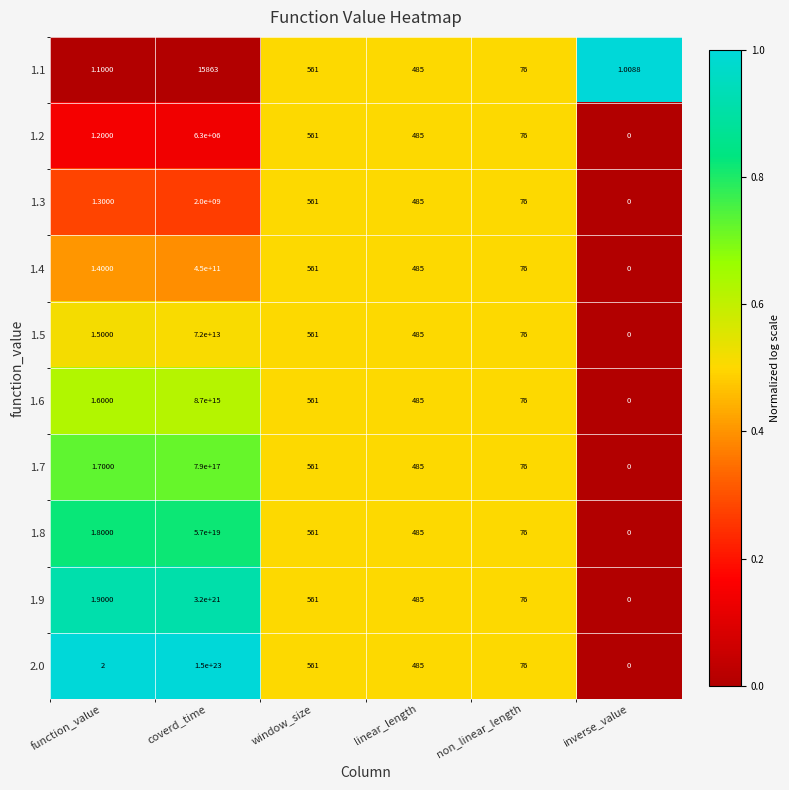

At which category is the sum across all series the highest?

coverd_time